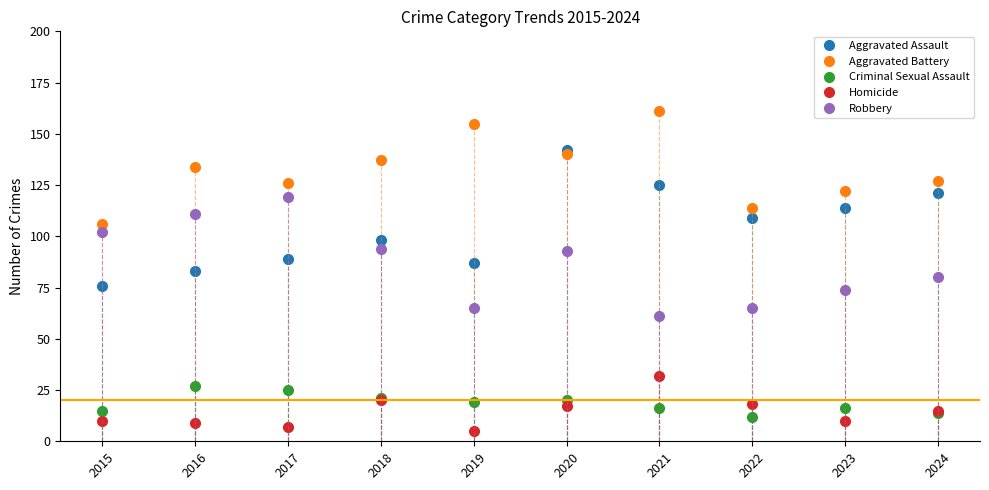

The Aggravated Battery series shows 79 at 2016. True or false?

False